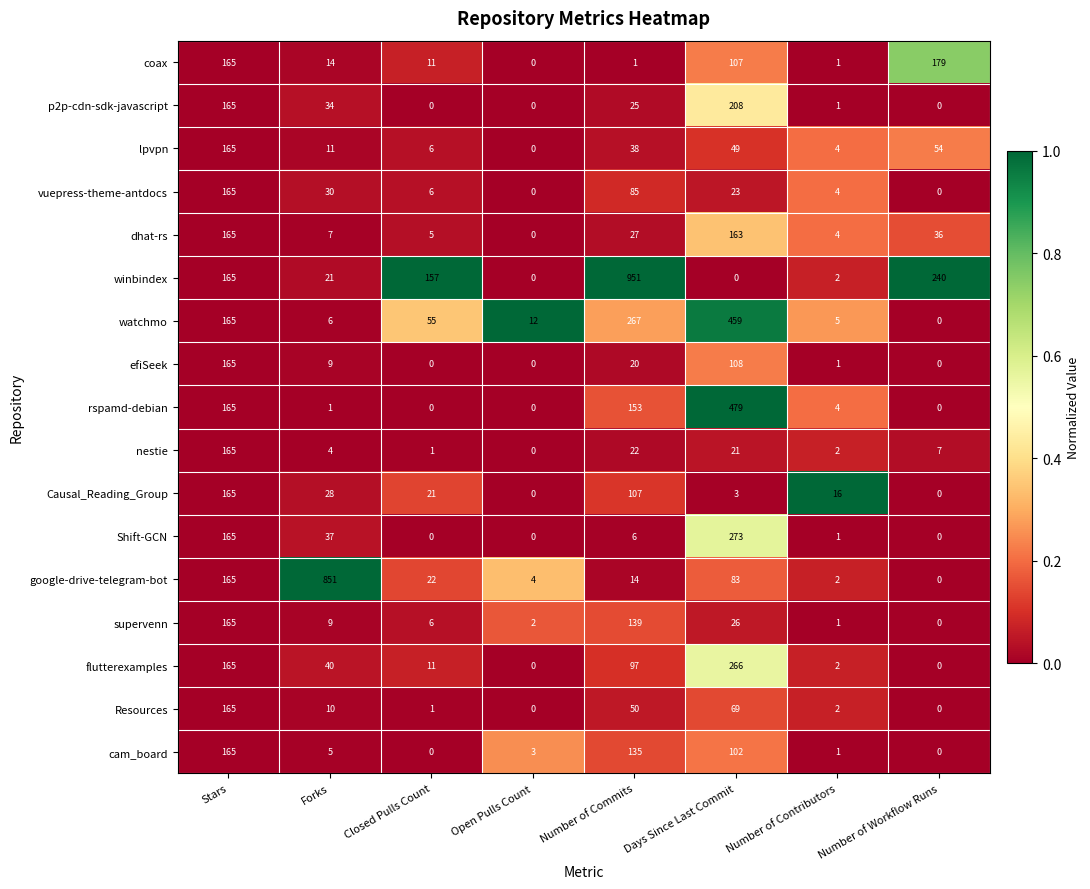

What is the maximum value shown in the chart?

951